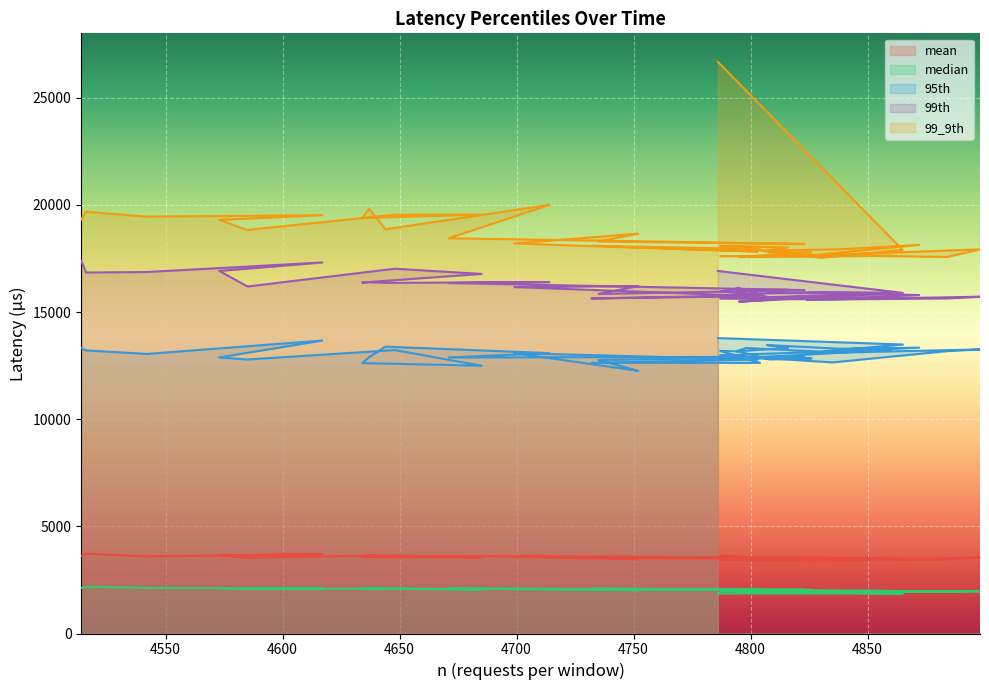

At how many categories does at least one series exceed 8474?

40